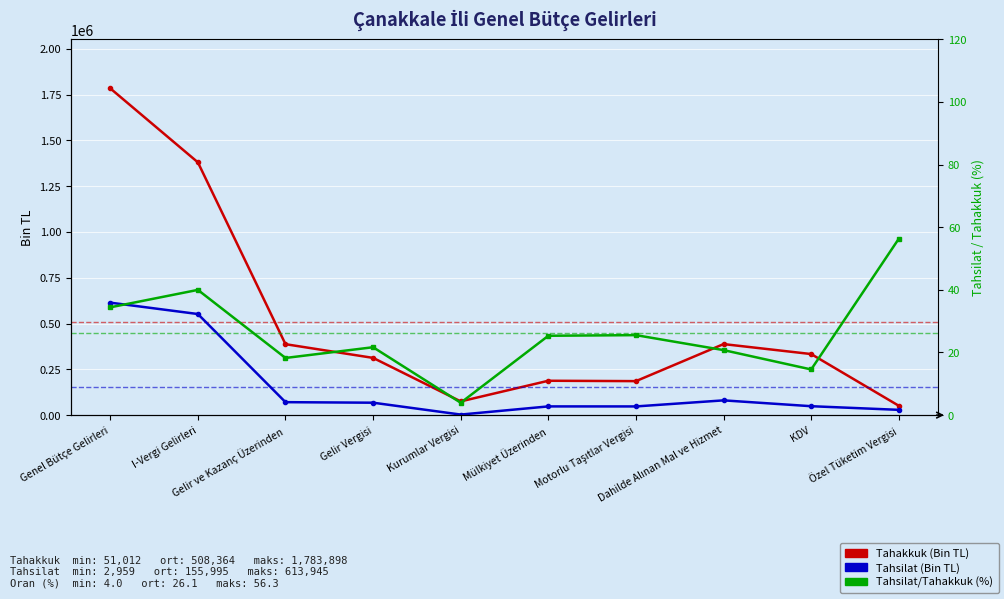

True or false: Tahsilat/Tahakkuk (%) and Tahsilat (Bin TL) cross at least once.

False